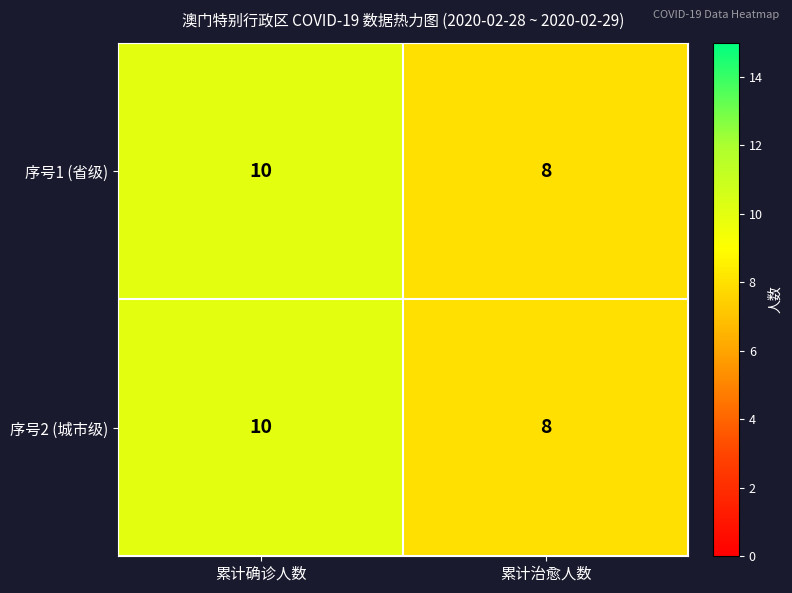

What is the average value of the 序号1 (省级) series?

9